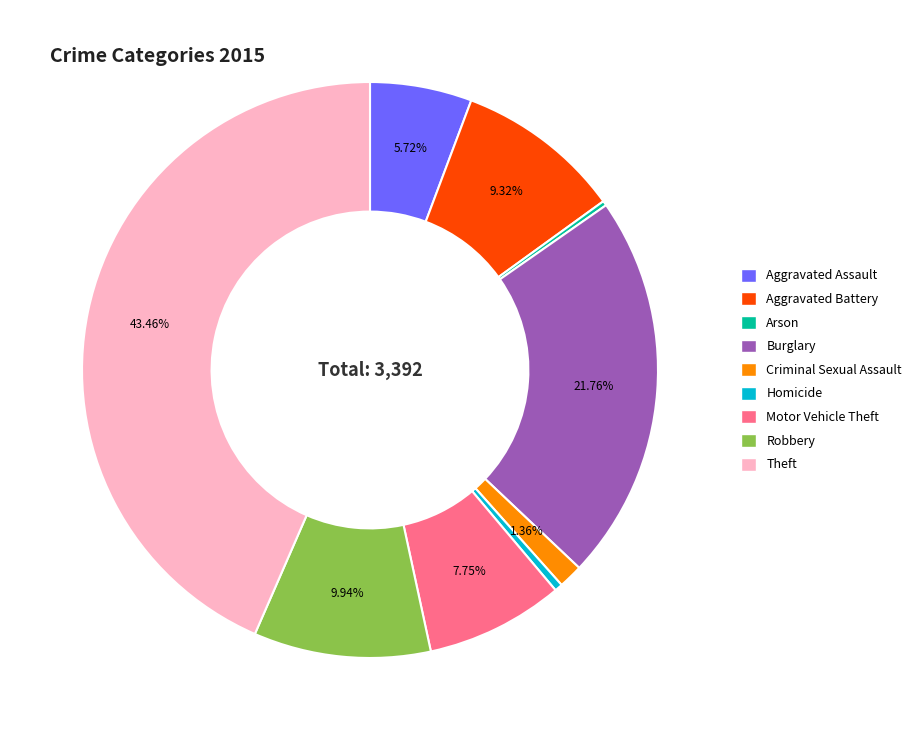

Between Theft and Homicide, which is larger?

Theft